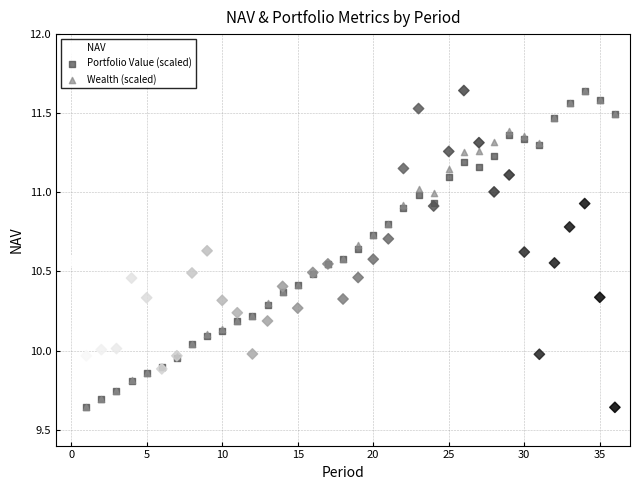

What are all the series names shown in the legend?

NAV, Portfolio Value (scaled), Wealth (scaled)